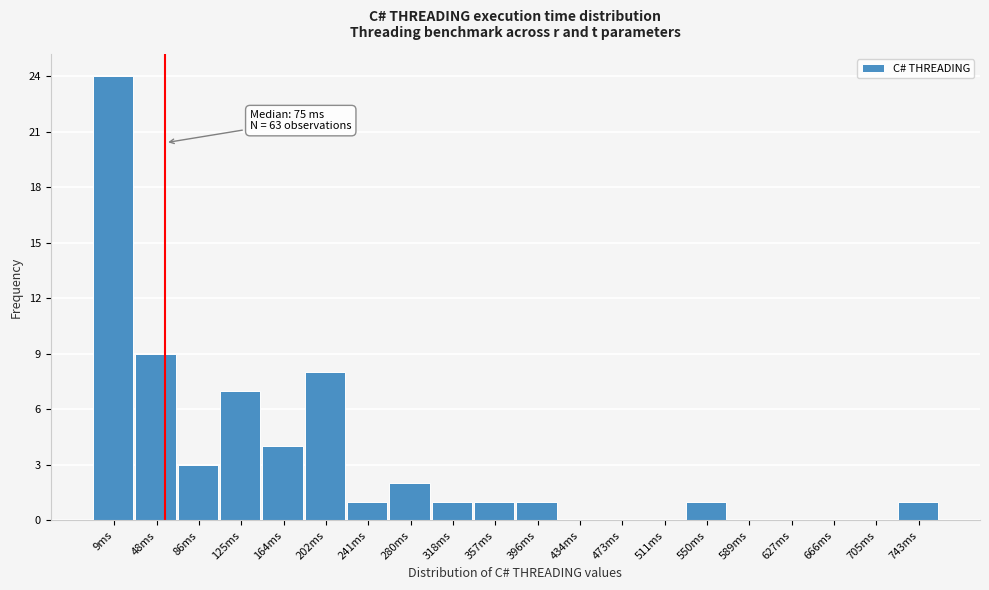

Reading left to right, list all the values displayed in this chart.

9ms=24	48ms=9	86ms=3	125ms=7	164ms=4	202ms=8	241ms=1	280ms=2	318ms=1	357ms=1	396ms=1	434ms=0	473ms=0	511ms=0	550ms=1	589ms=0	627ms=0	666ms=0	705ms=0	743ms=1